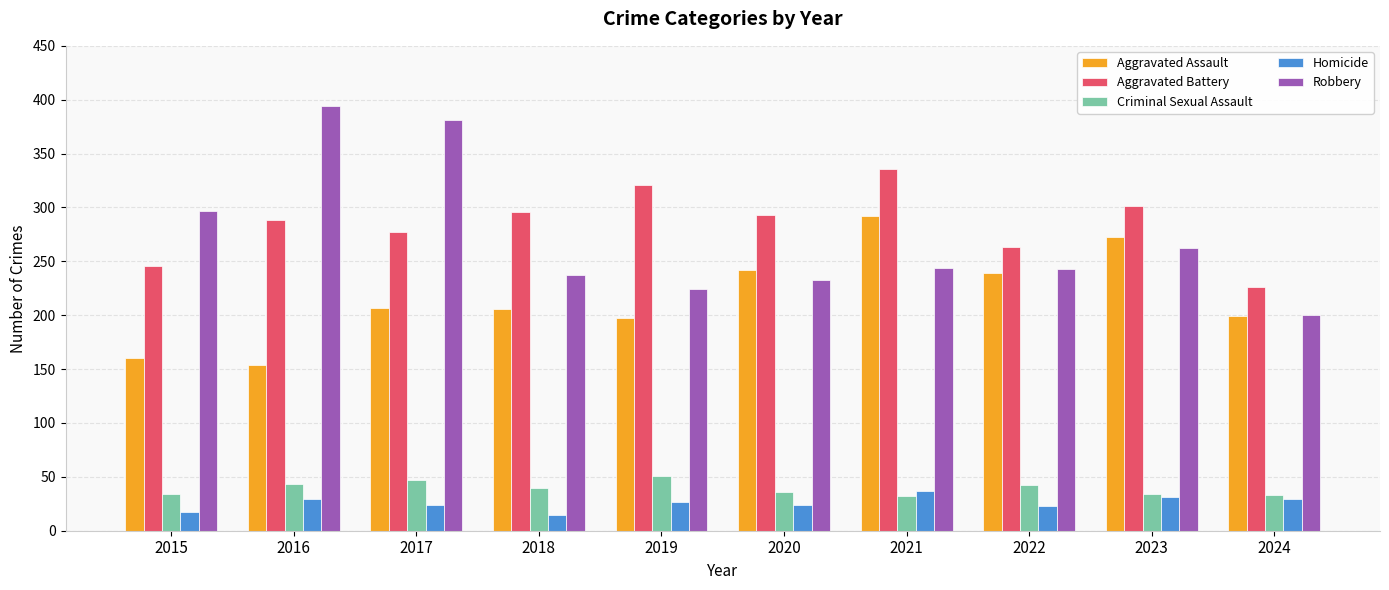

The value of Robbery at 2024 is 200. True or false?

True